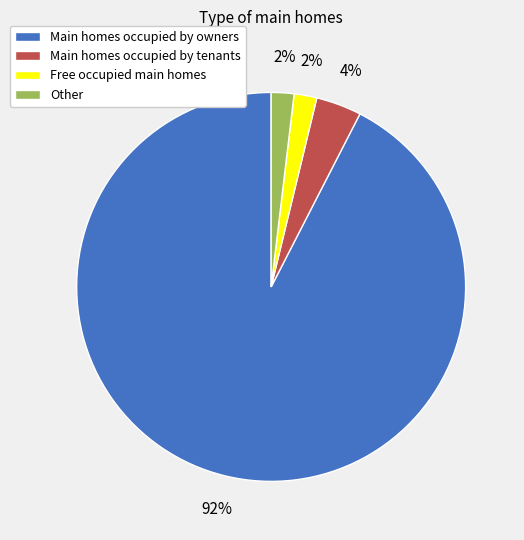

What is the largest slice in the pie chart?

Main homes occupied by owners